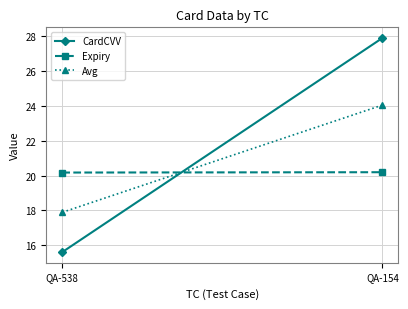

At which label is Expiry closest to 20?

QA-538